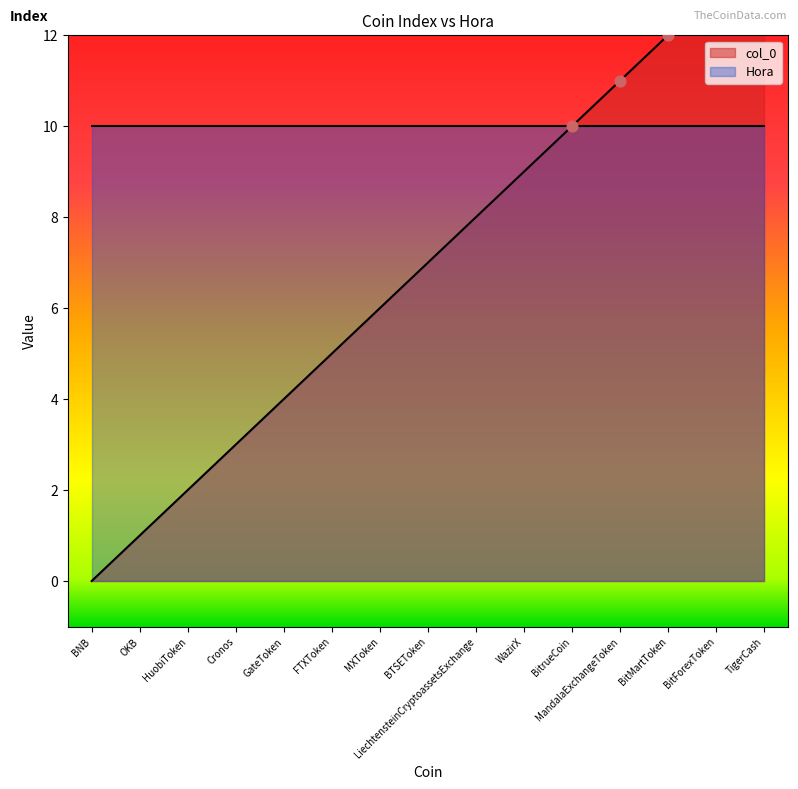

Which has a higher value, TigerCash or BNB?

TigerCash